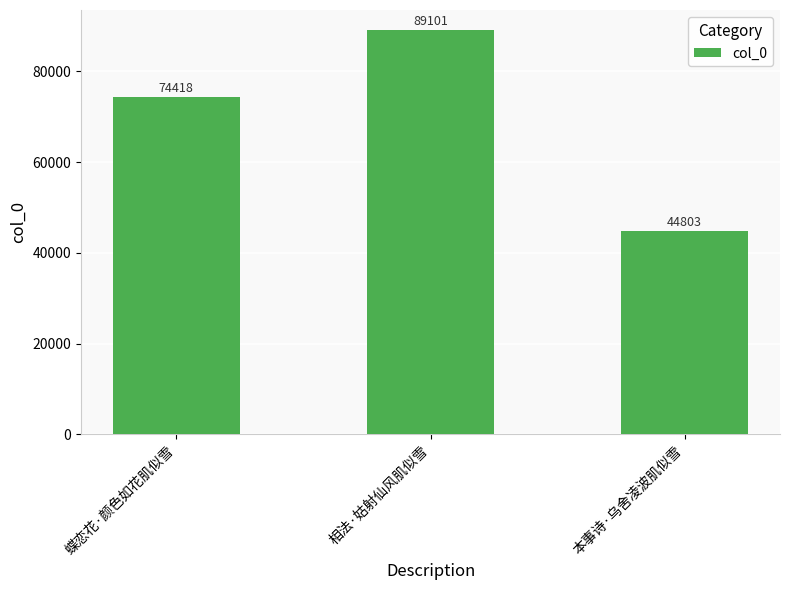

List the labels in order of value, largest first.

相法·姑射仙风肌似雪, 蝶恋花·颜色如花肌似雪, 本事诗·乌舍凌波肌似雪